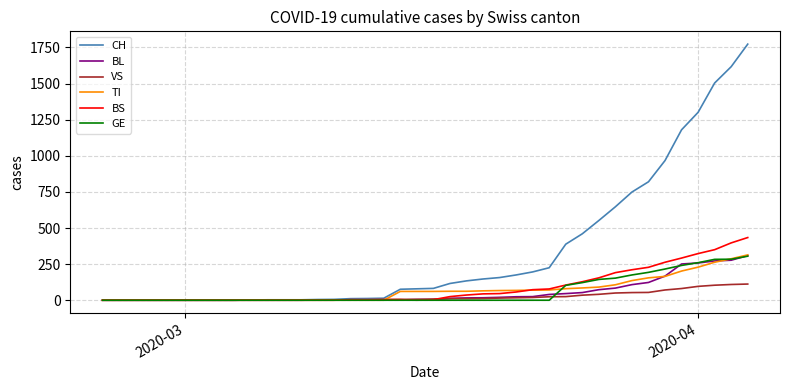

What is the sum of all CH values?

13404